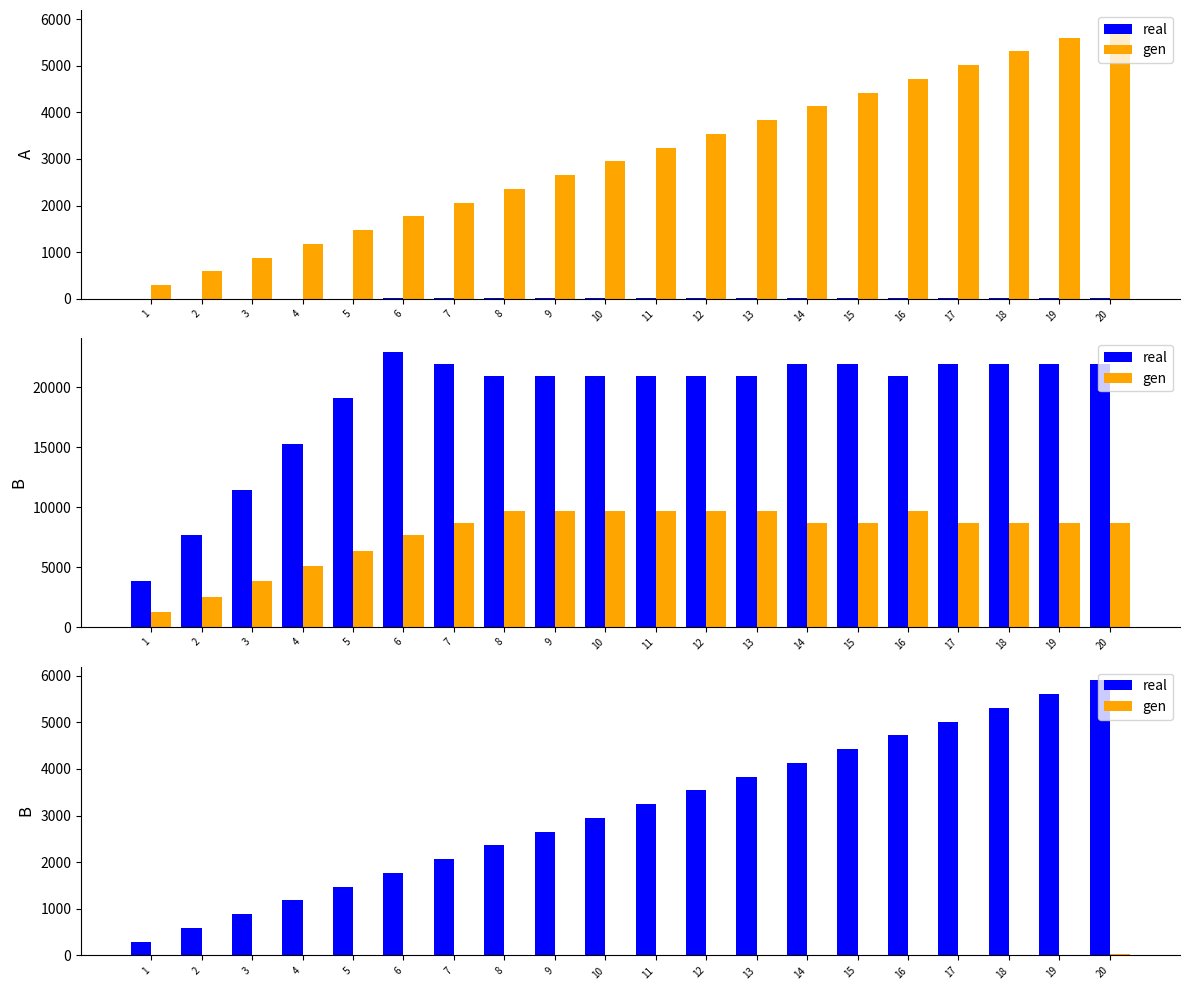

List the series in order of their peak value, highest first.

real, gen